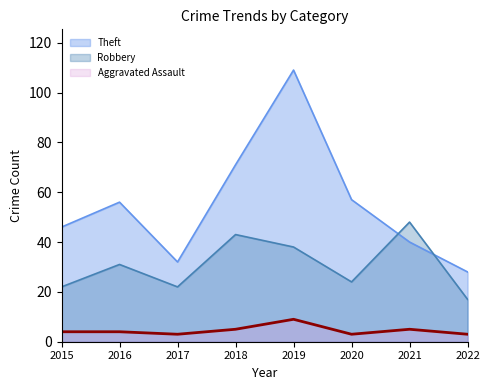

True or false: Aggravated Assault has a value of 4 at 2015.

True